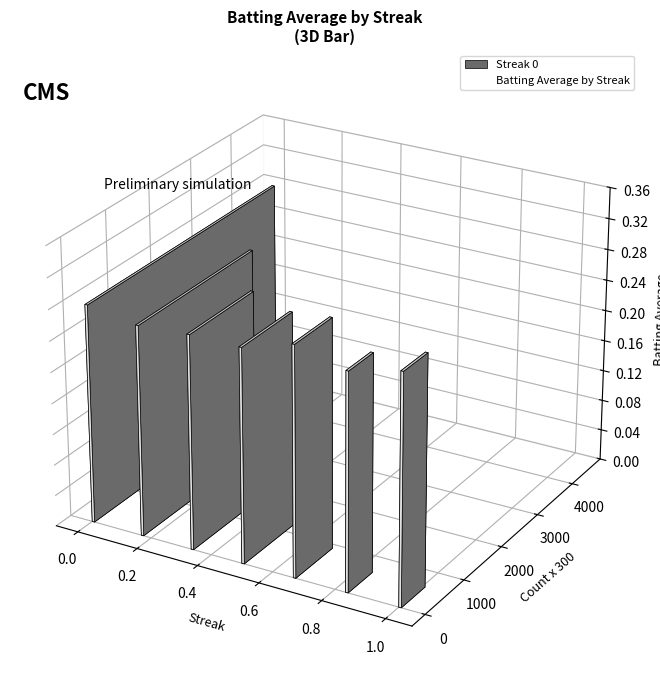

Is this an area chart (filled region under the line)?

No